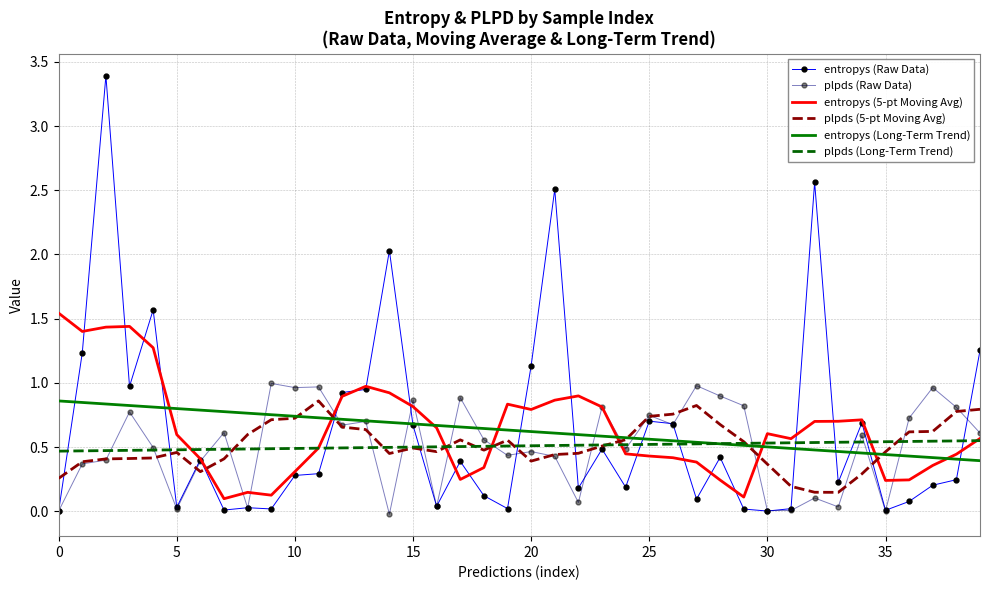

What is the maximum value shown in the chart?

3.4